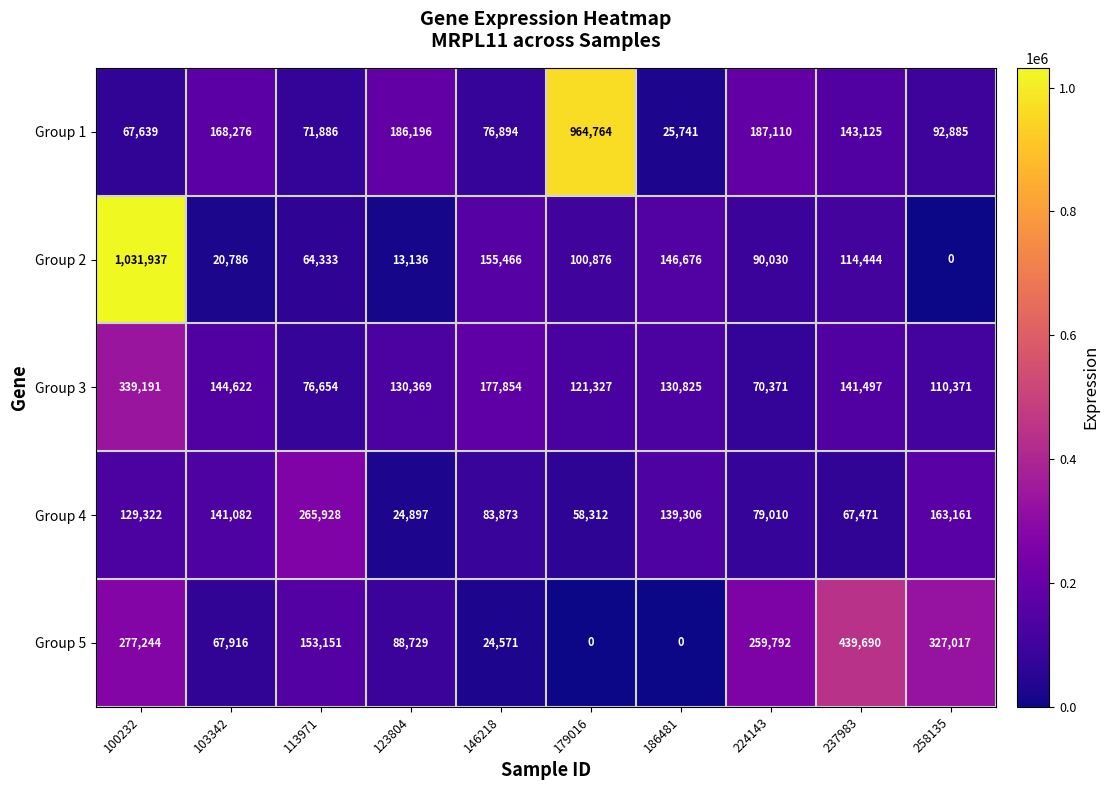

What is the difference between the second highest and minimum values in the Group 4 series?

138264